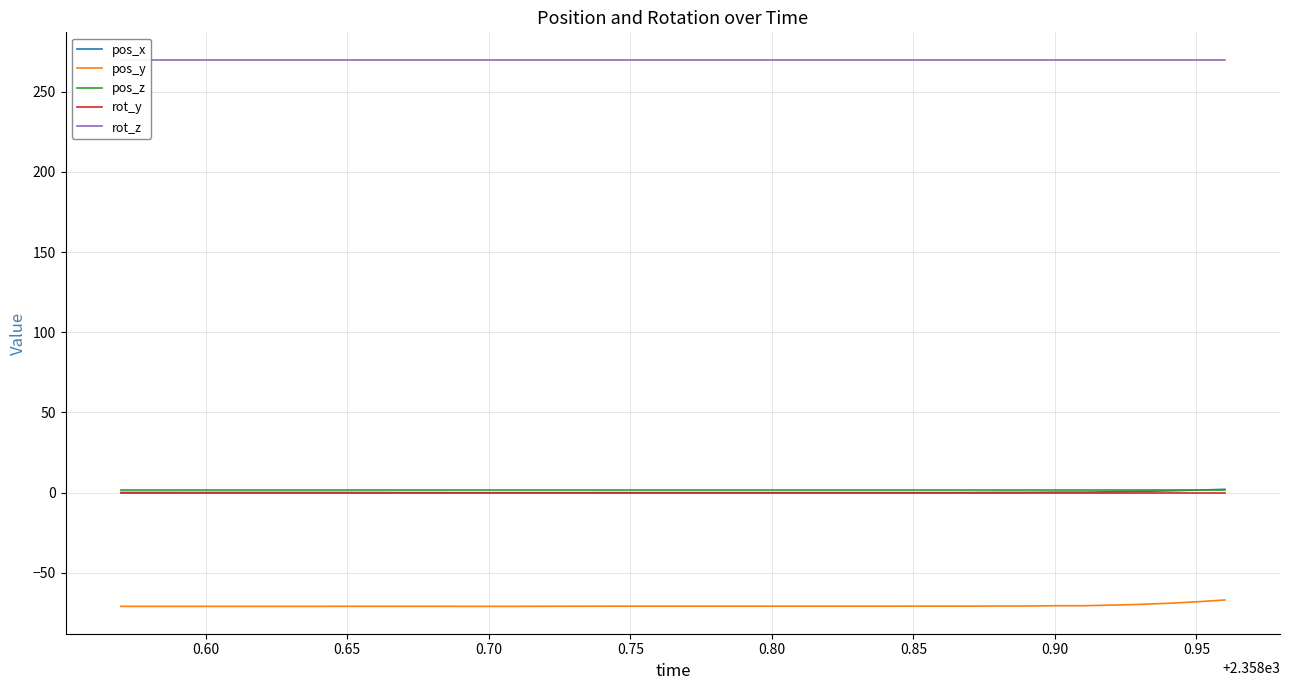

True or false: pos_y and pos_x cross at least once.

False